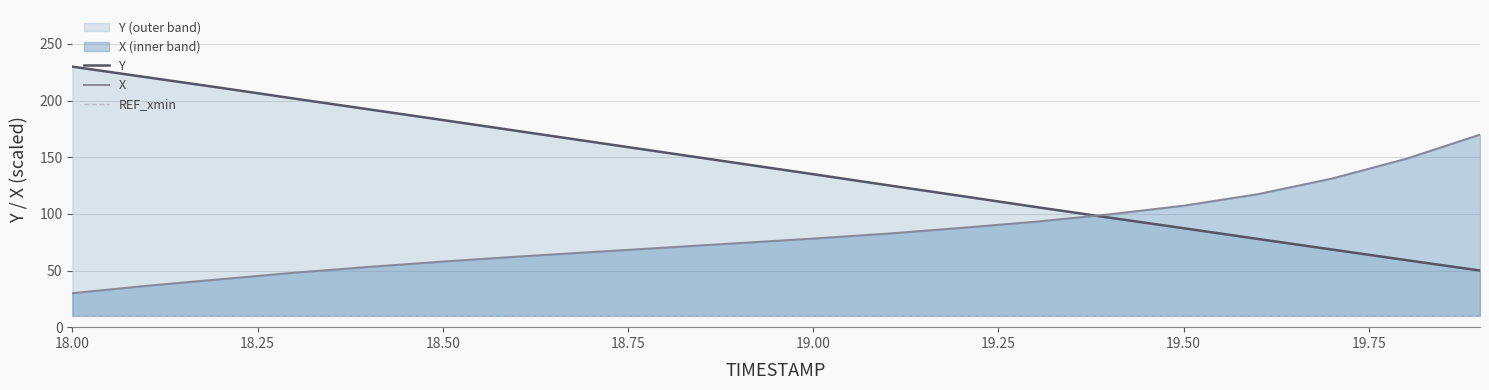

At which category is the sum across all series the highest?

18.00